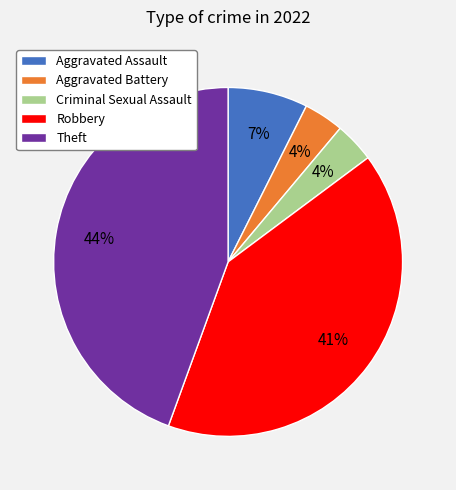

How many slices are in this pie chart?

5